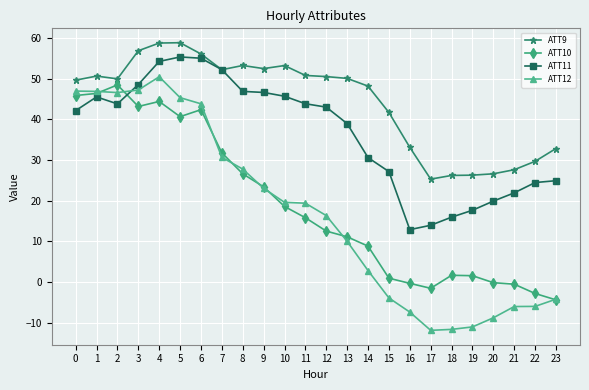

After their last crossing, which series has the higher values: ATT11 or ATT9?

ATT9